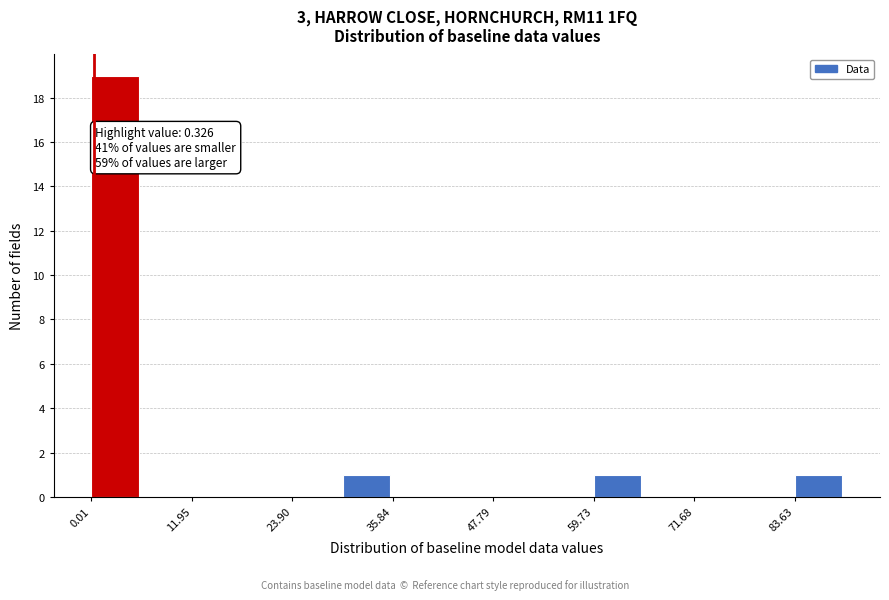

Around what value on the x-axis is the tallest bar? Give the approximate position of its centre, as read against the axis.

2